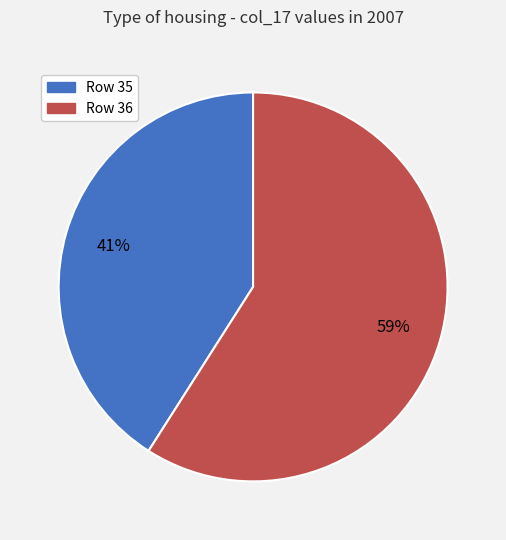

Approximately how many times larger is the value at Row 36 compared to Row 35?

1.4